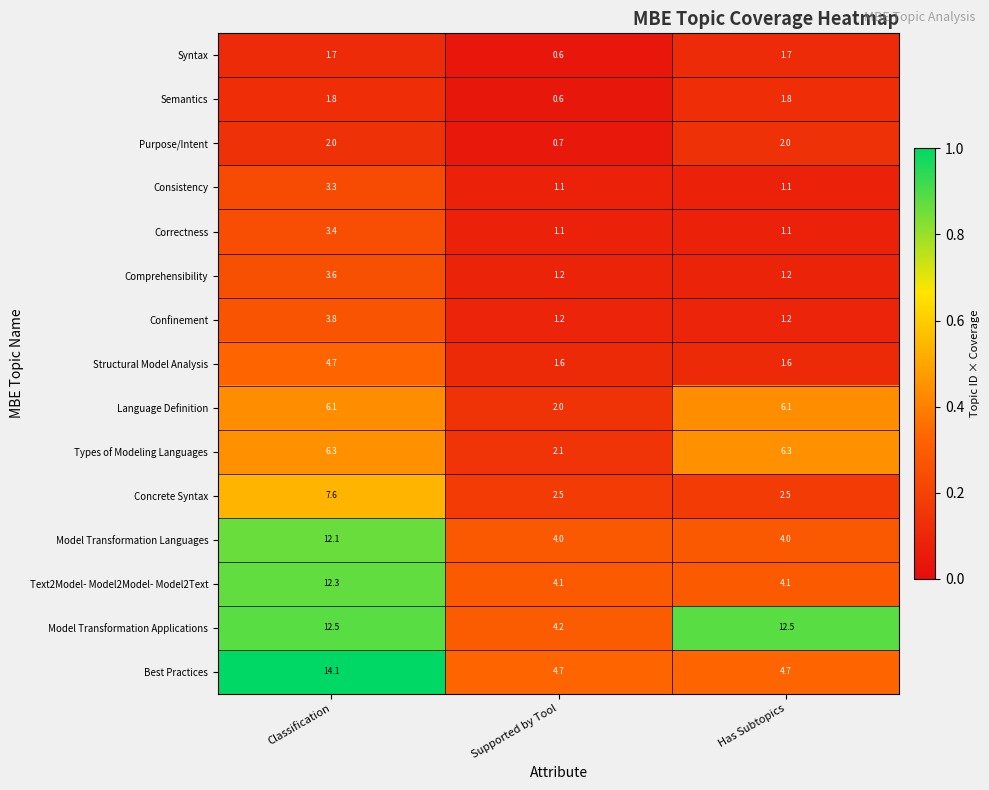

Which series has the widest spread of values?

Best Practices